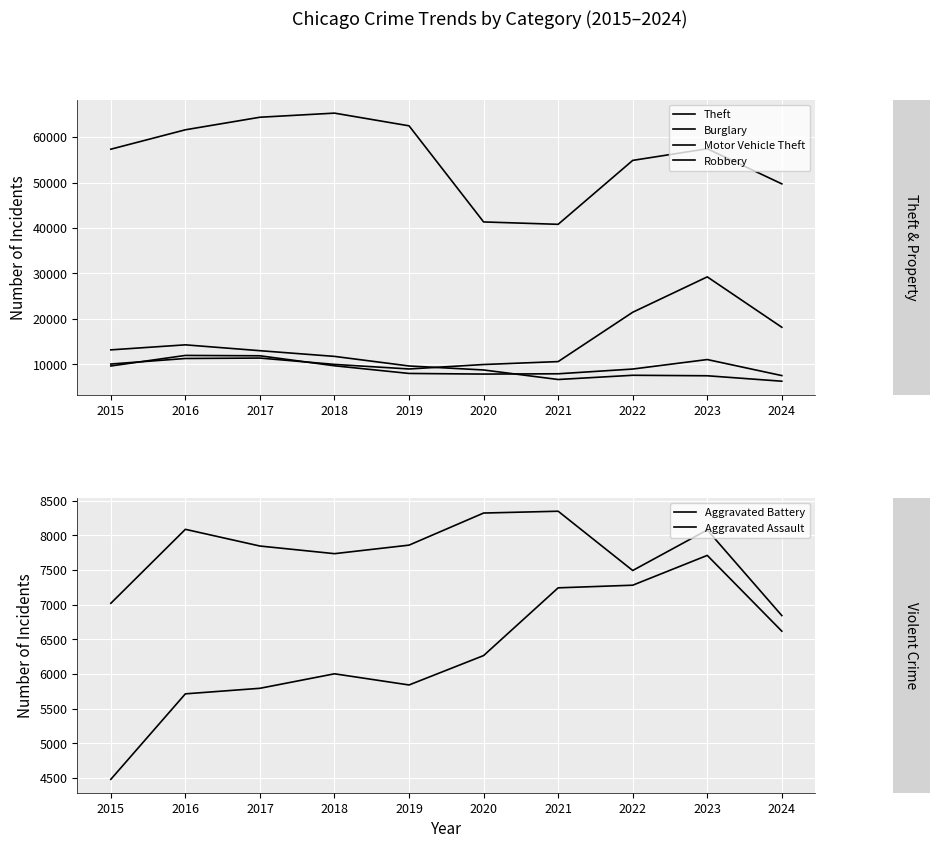

What is the total value across all series at 2019?

102805